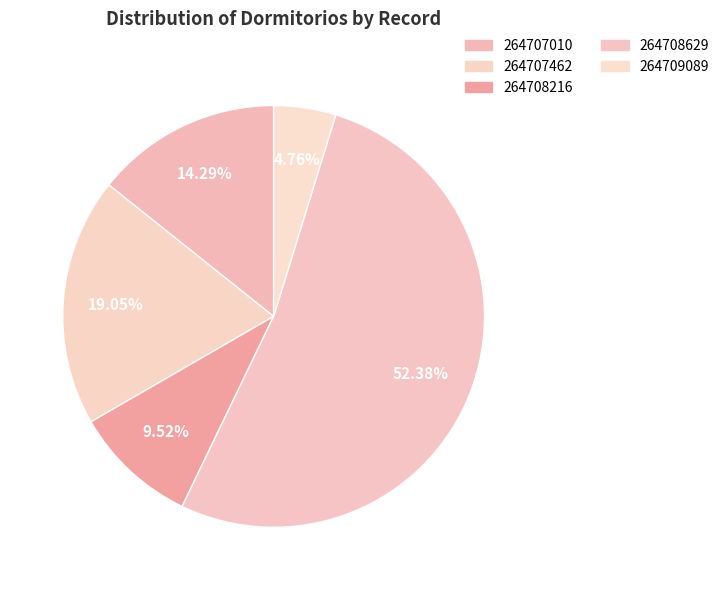

Is there a majority slice in this chart?

Yes